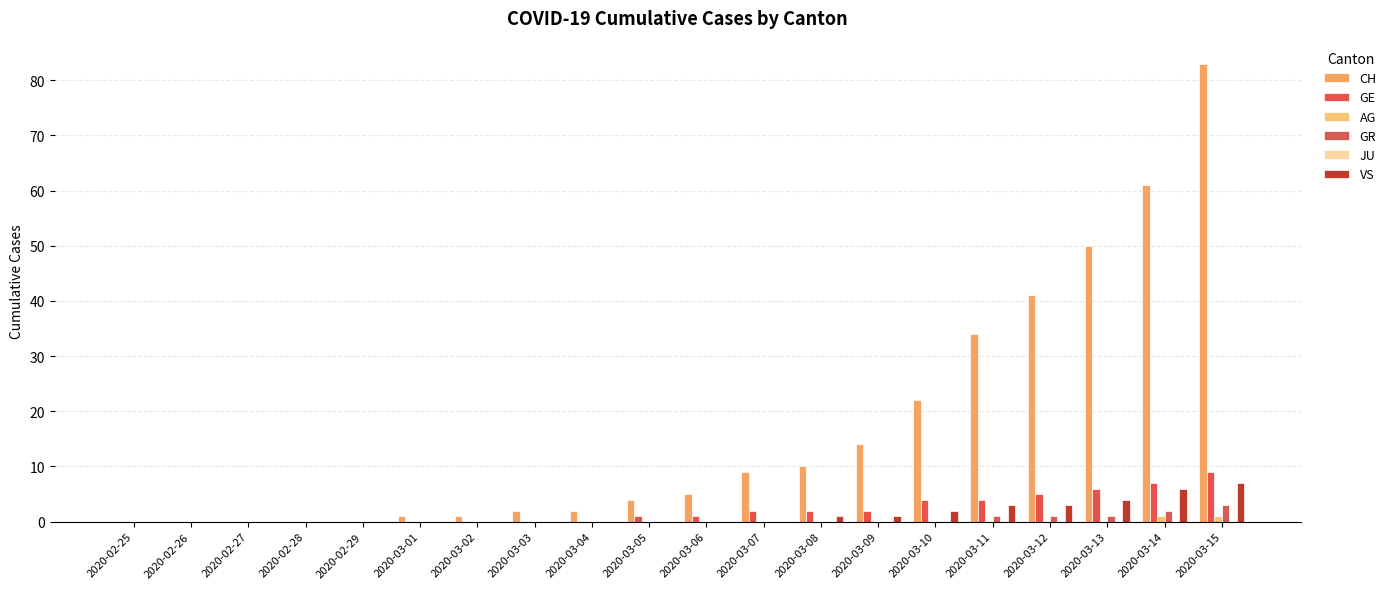

What is the label of the 3rd bar from the right?

2020-03-13